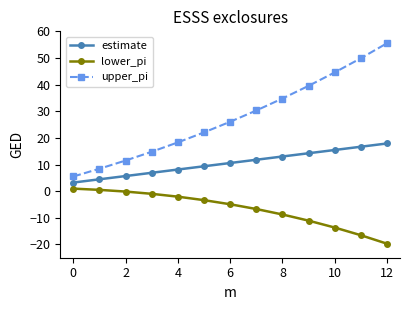

Which series has the largest range (max minus min)?

upper_pi